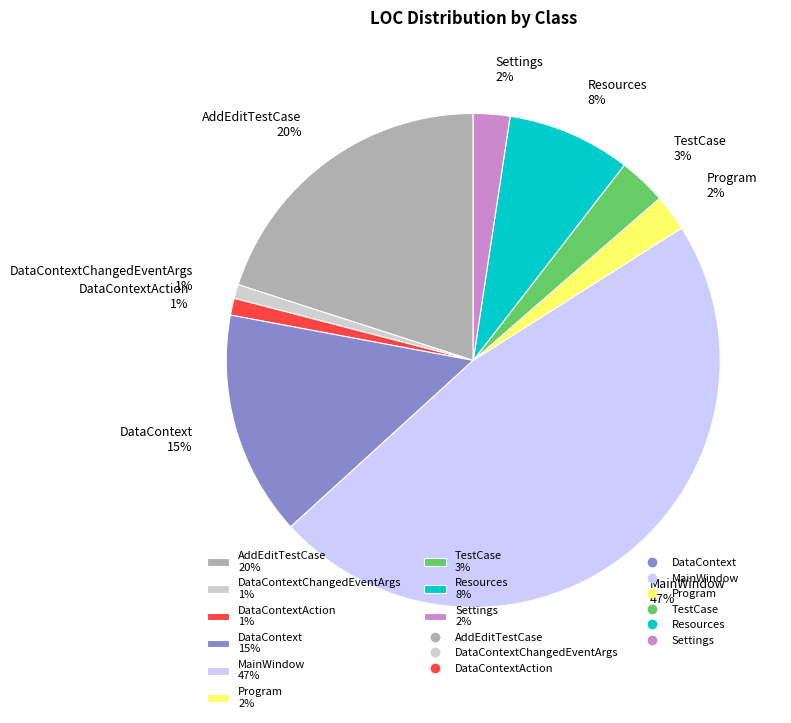

True or false: Program 2% accounts for 2% of the total.

True